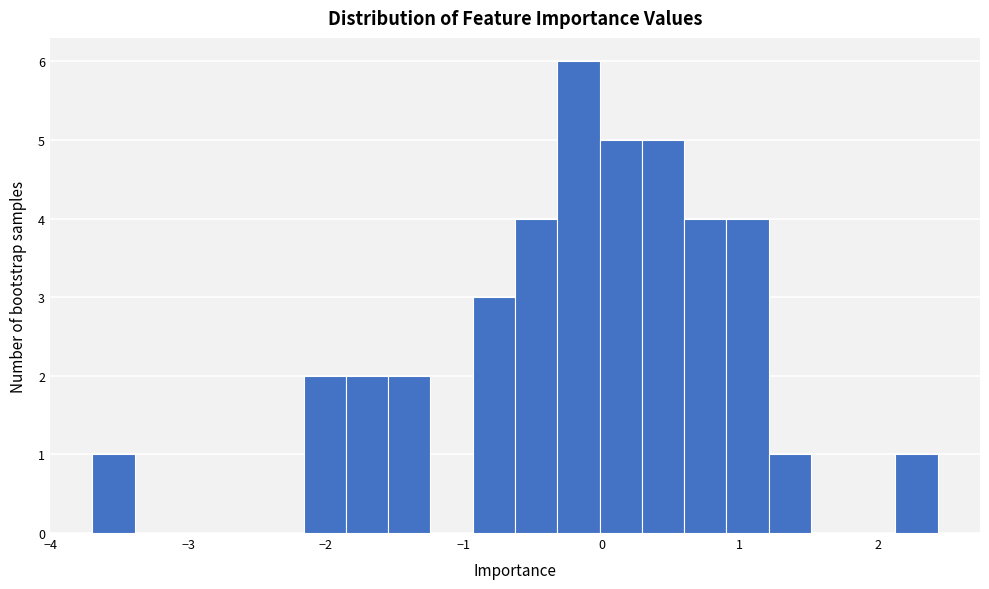

Read against the x-axis, roughly where is the centre of the tallest bar?

-0.2